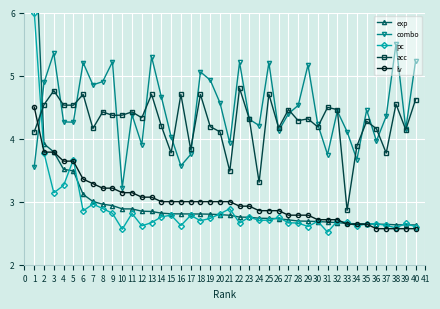

Between which two adjacent categories do acc and combo first intersect?

1 and 2